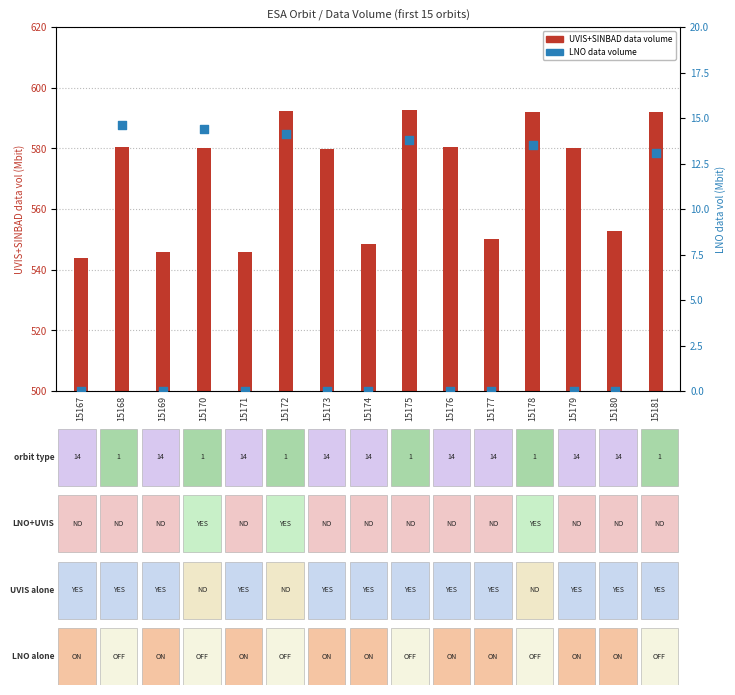

Which series has the widest spread of Y values?

data volume (Mbit)